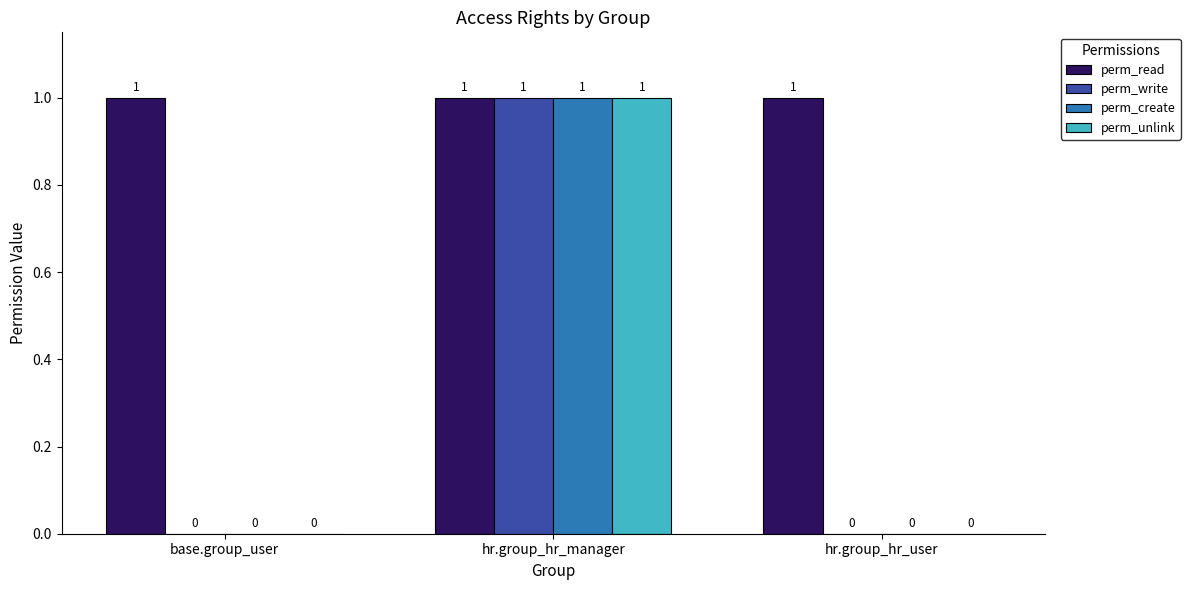

At which category is the sum across all series the highest?

hr.group_hr_manager